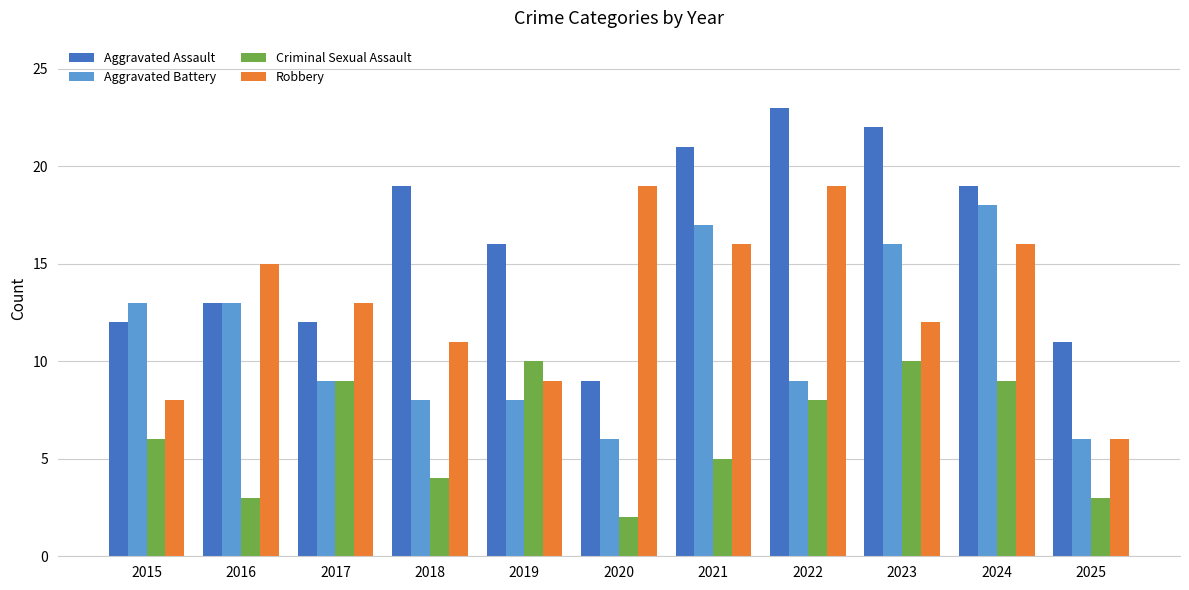

What is the difference between the Criminal Sexual Assault values at 2019 and 2024?

1